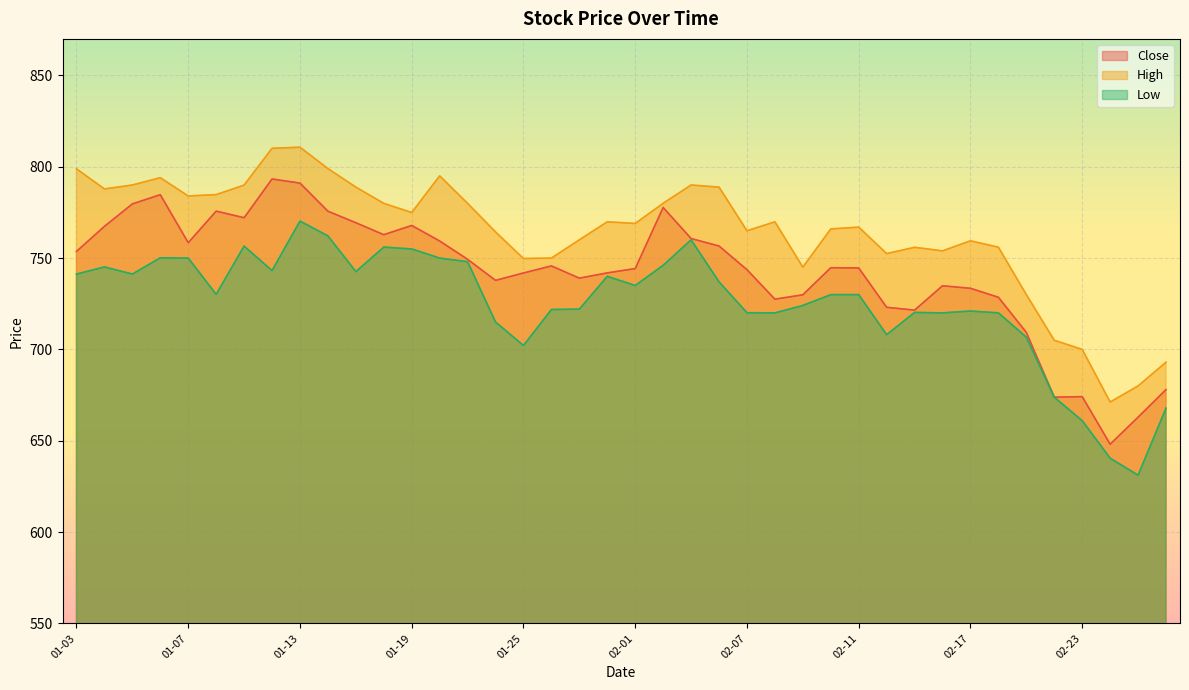

What is the average value of the Low series?

725.4